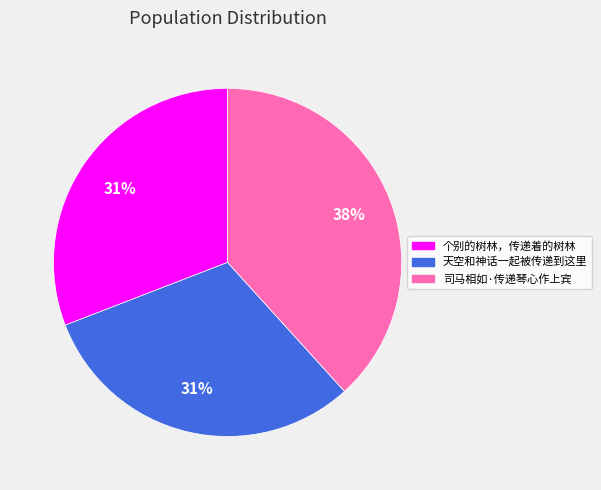

What is the ratio of the value at 司马相如·传递琴心作上宾 to the value at 个别的树林，传递着的树林?

1.2